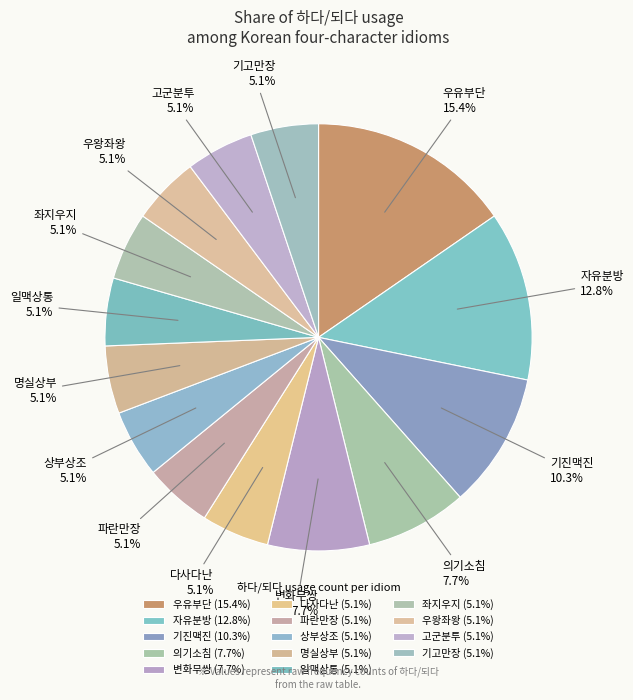

How many slices are in this pie chart?

14